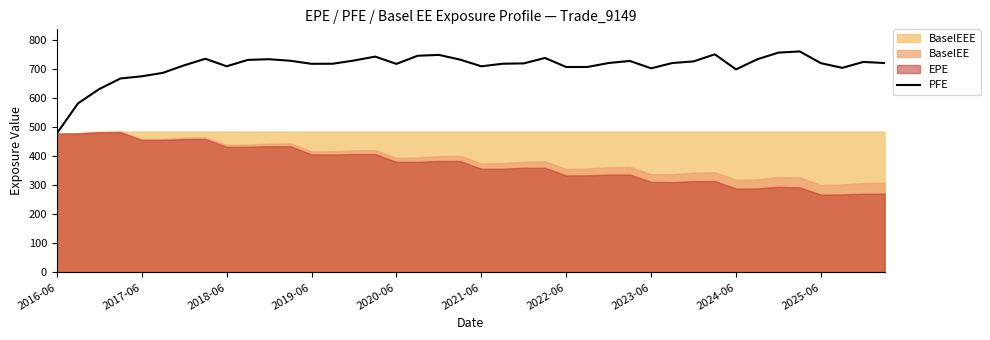

Between 22 and 38, which is larger?

38